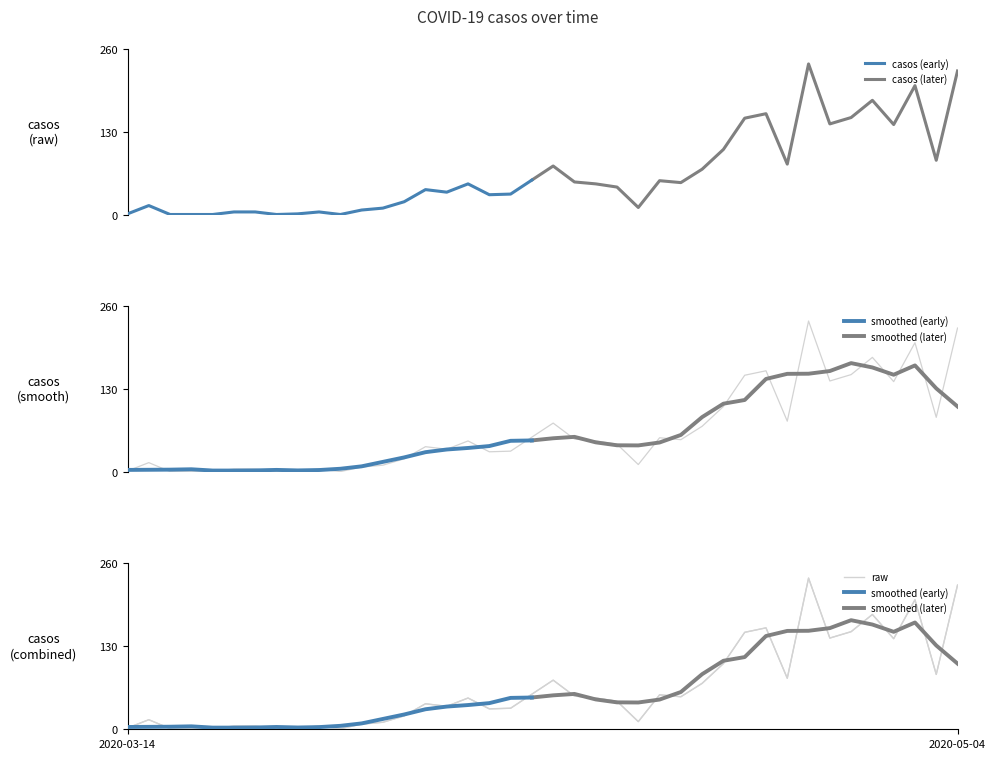

Which category has the highest value across all series?

2020-04-27